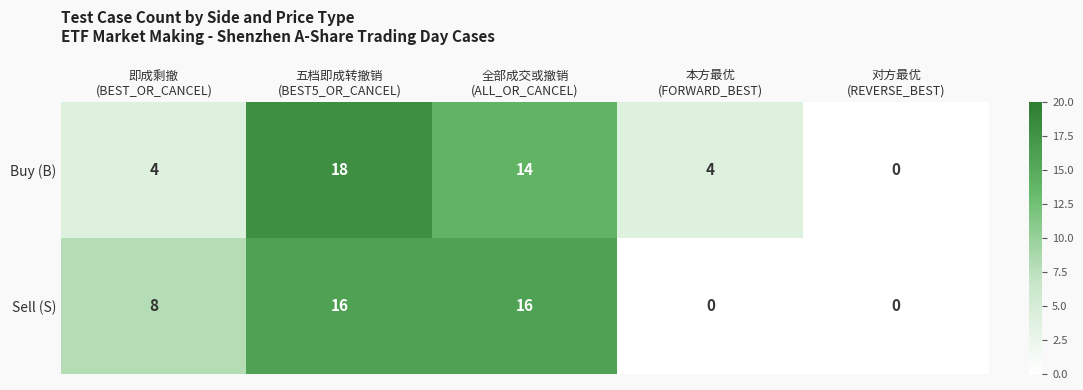

Rank the series at 即成剩撤
(BEST_OR_CANCEL) from lowest to highest value.

Buy (B), Sell (S)